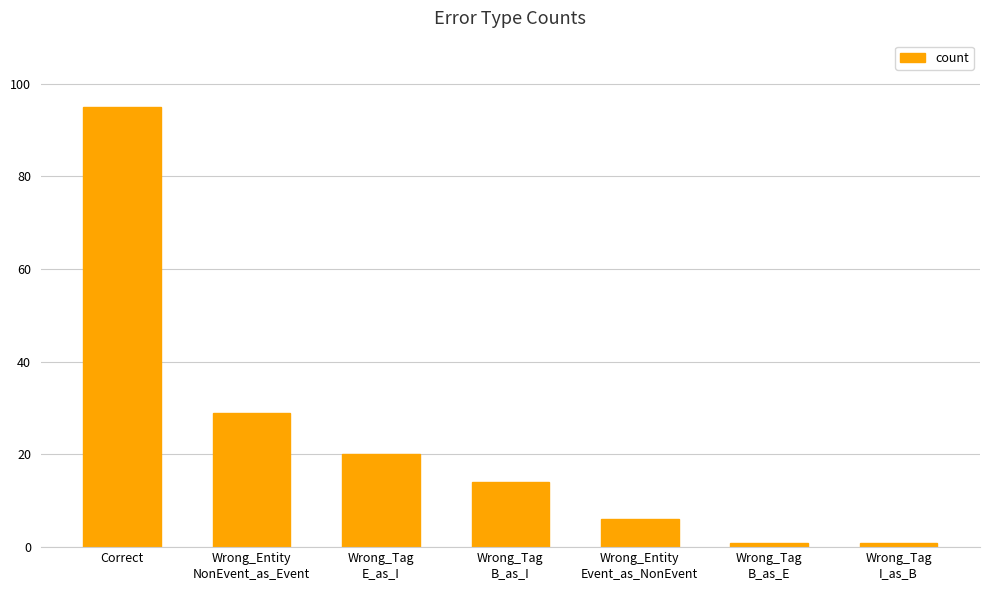

What is the greatest value displayed?

95